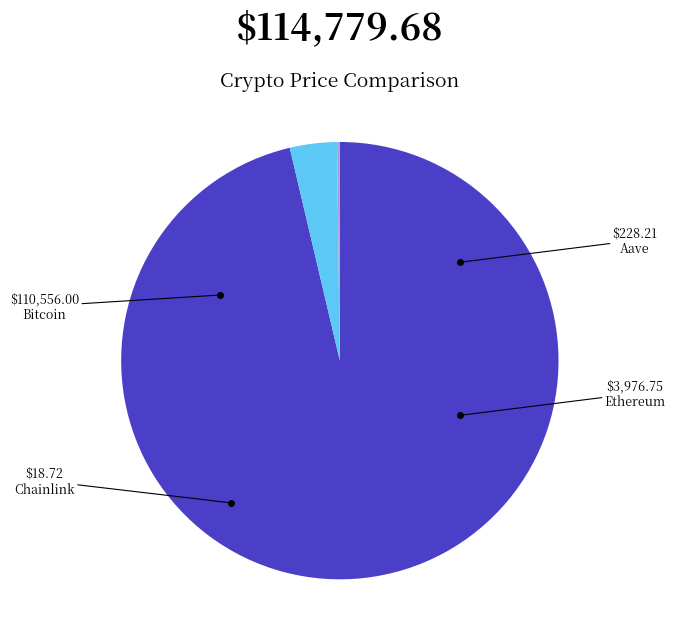

Is there a majority slice in this chart?

Yes